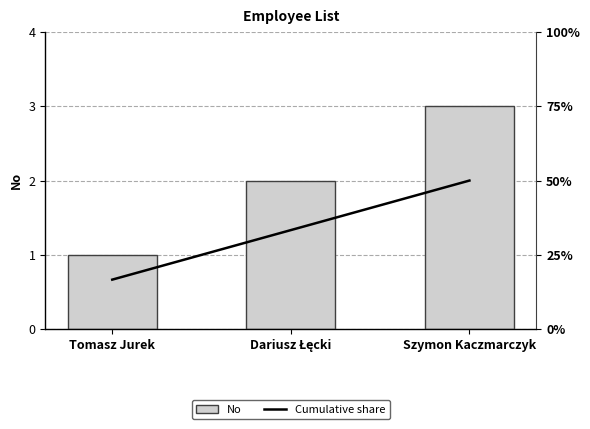

Reading left to right, extract all data points from this chart.

No: 1.0	2.0	3.0
Cumulative share: 0.3	0.7	1.0